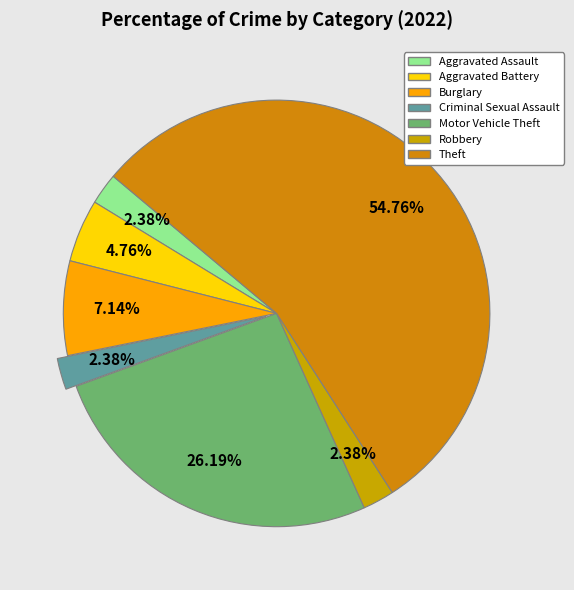

To the nearest percent, what is the difference between the Robbery and Motor Vehicle Theft slice percentages?

24%